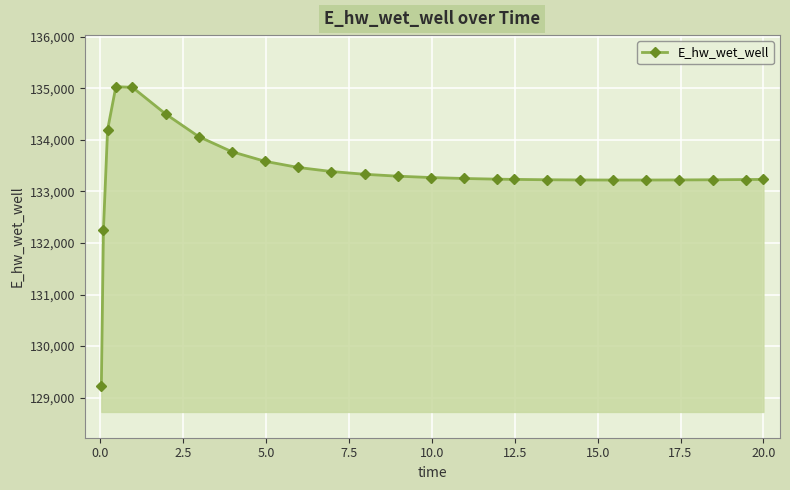

What is the greatest value displayed?

135033.2